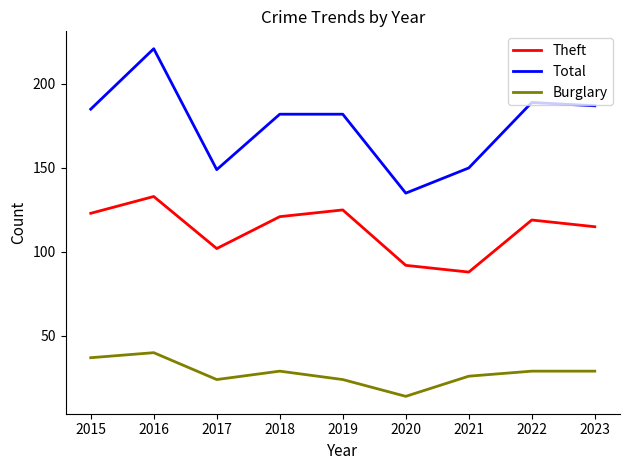

Is it true that Burglary equals 37 at 2019?

False